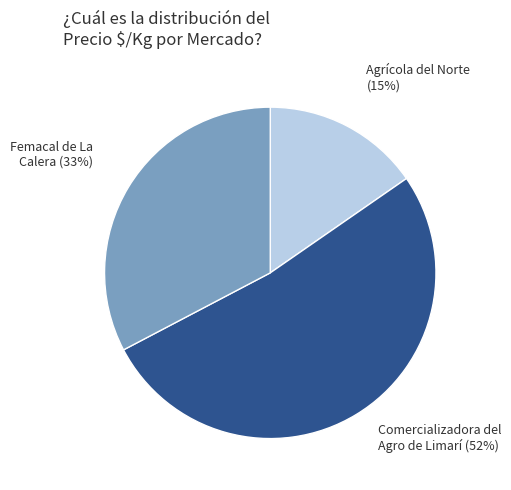

Does any single category account for the majority?

Yes